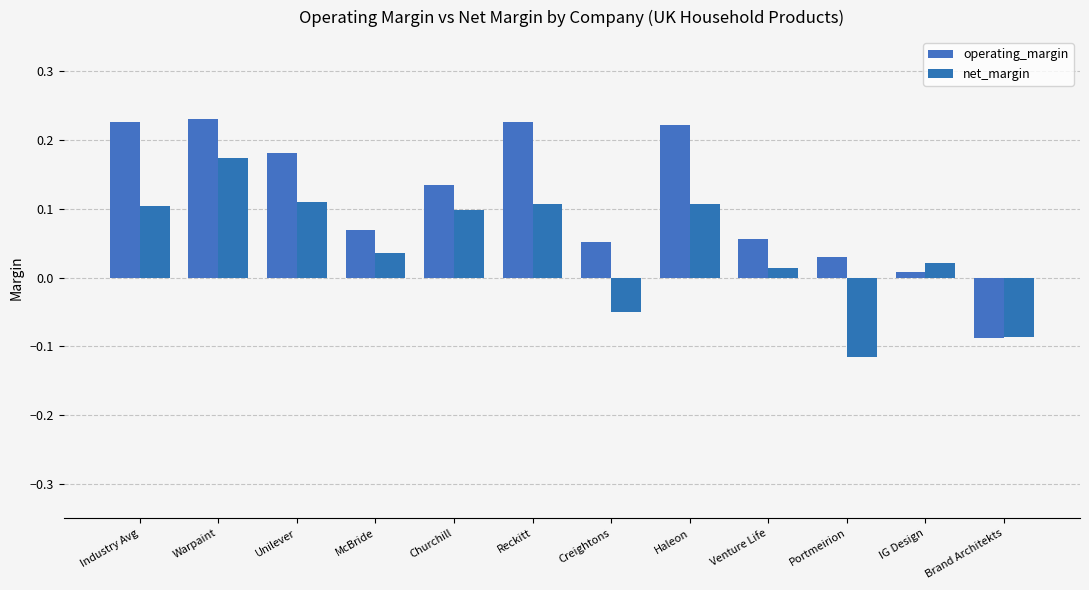

What is the minimum value for operating_margin?

-0.1